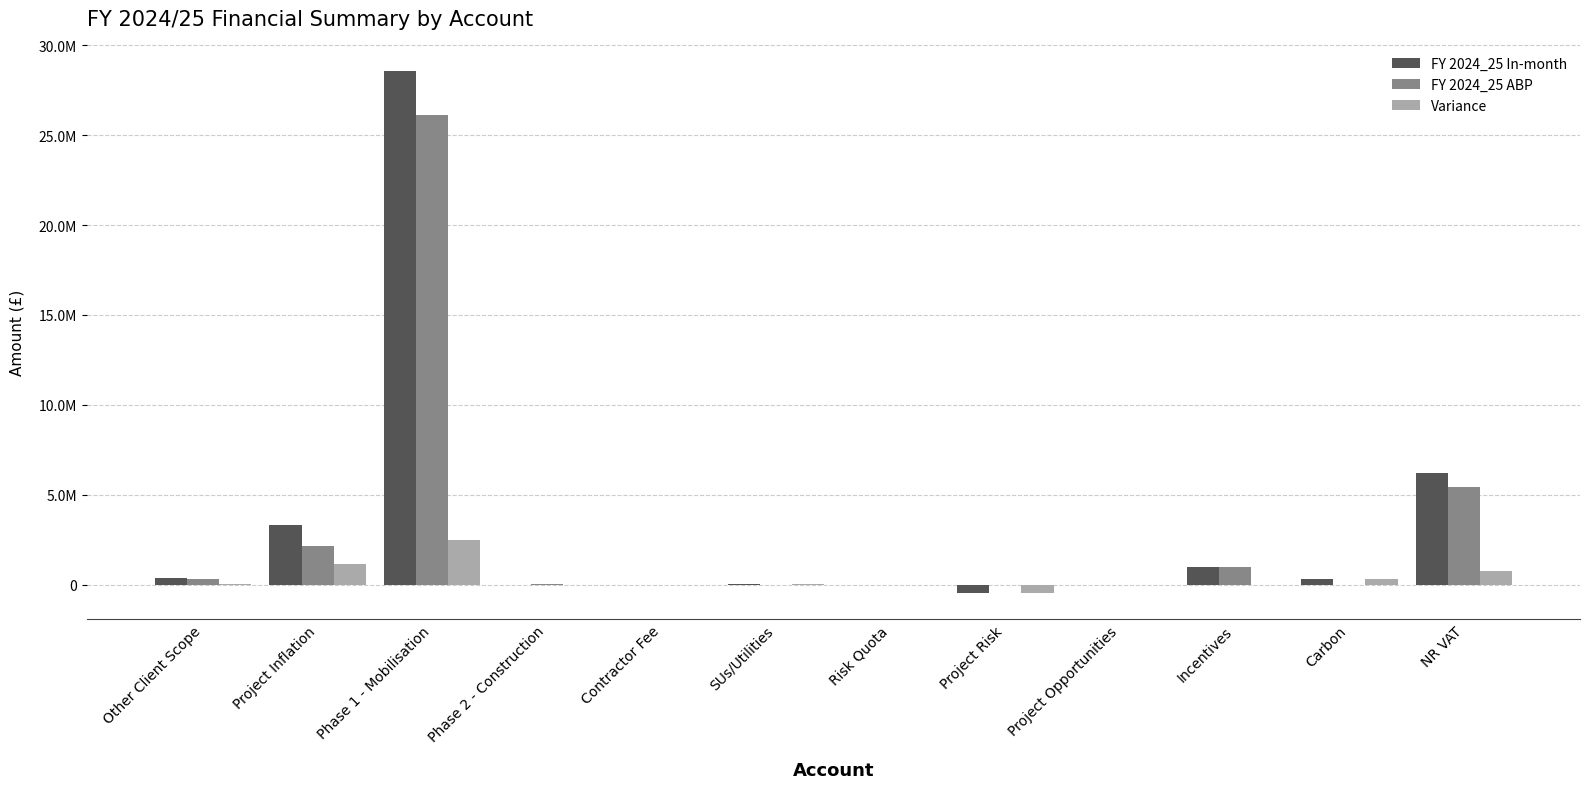

What is the label of the 10th bar from the right?

Phase 1 - Mobilisation